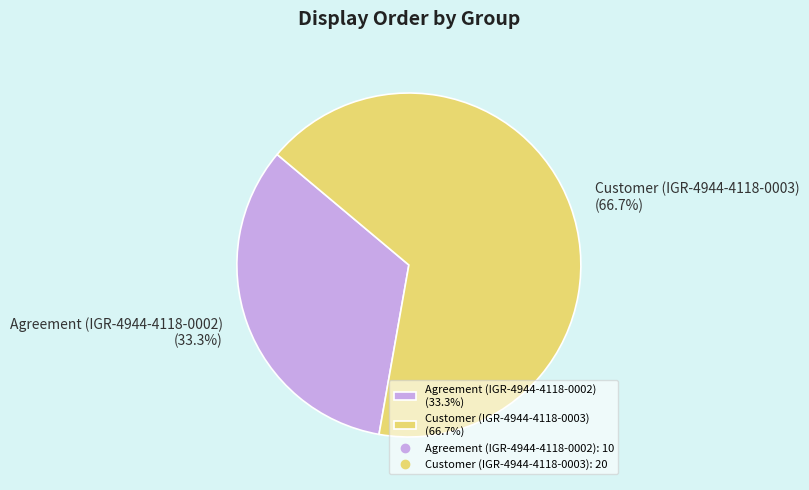

Is the sum of Agreement (IGR-4944-4118-0002) and Customer (IGR-4944-4118-0003) greater than half?

Yes